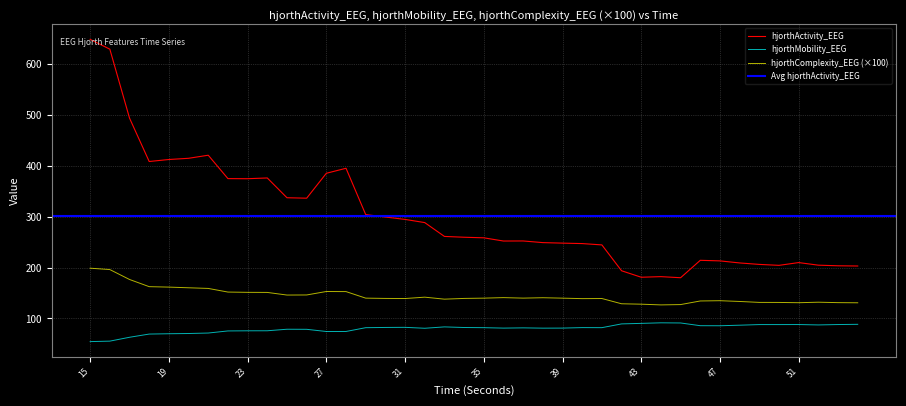

At which label does hjorthMobility_EEG reach its minimum?

15